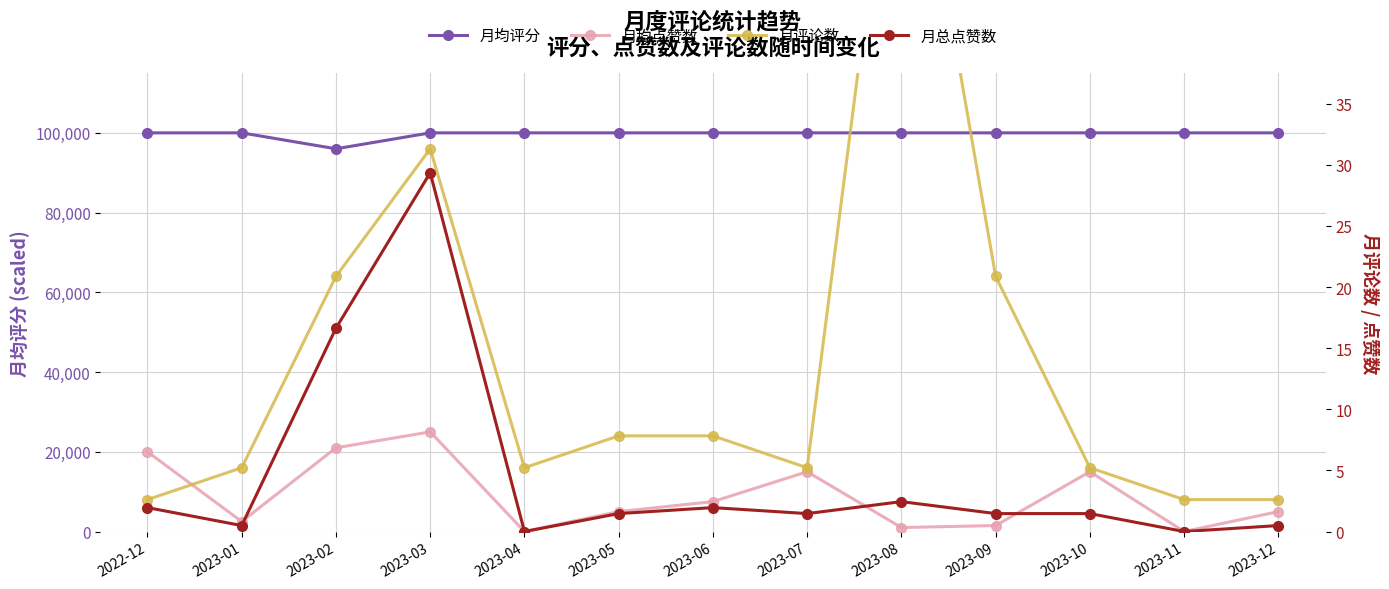

Between 2023-08 and 2023-12, which series saw the biggest shift?

月评论数 (×8000)